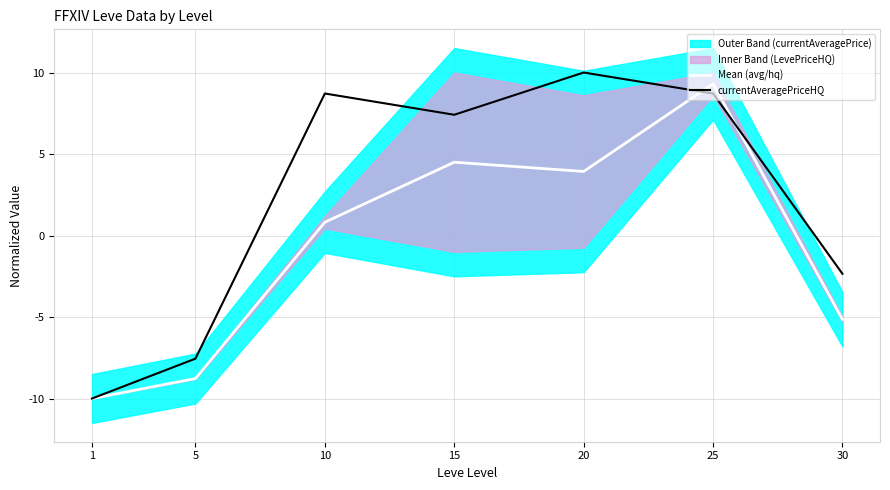

In Mean (avg/hq), how many points are lower than both neighbors (excluding endpoints)?

1